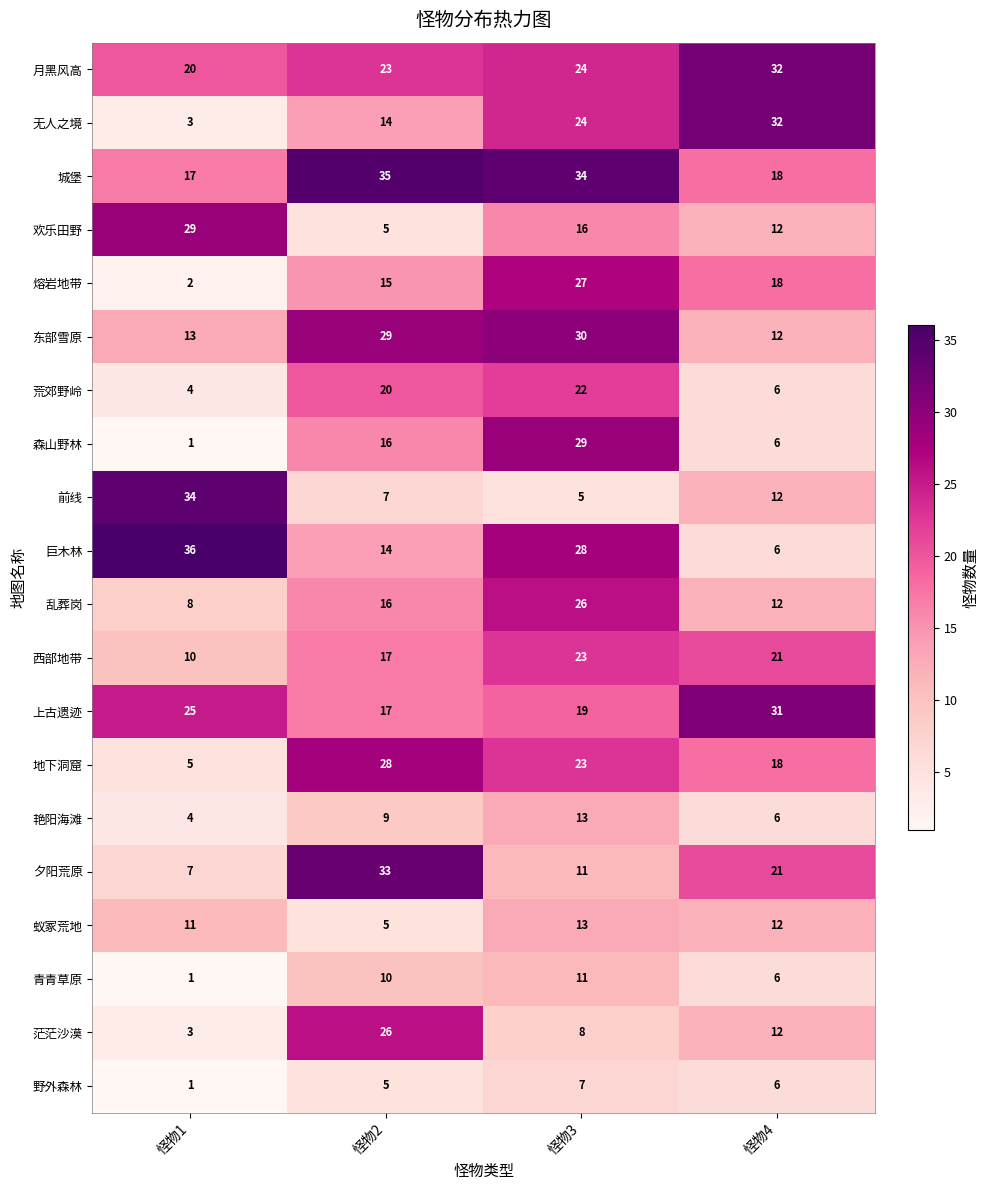

The 森山野林 series shows 16 at 怪物2. True or false?

True